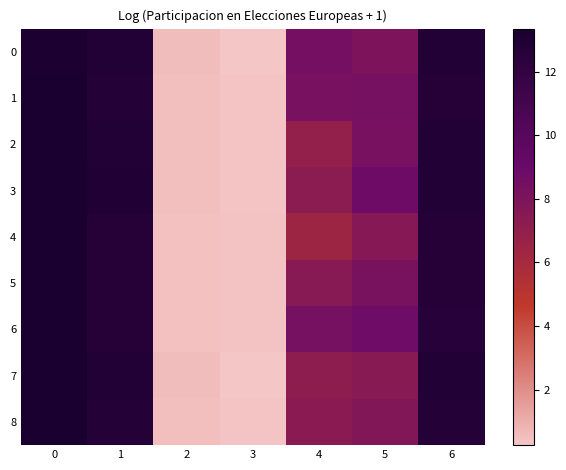

At how many categories does at least one series exceed 8?

5